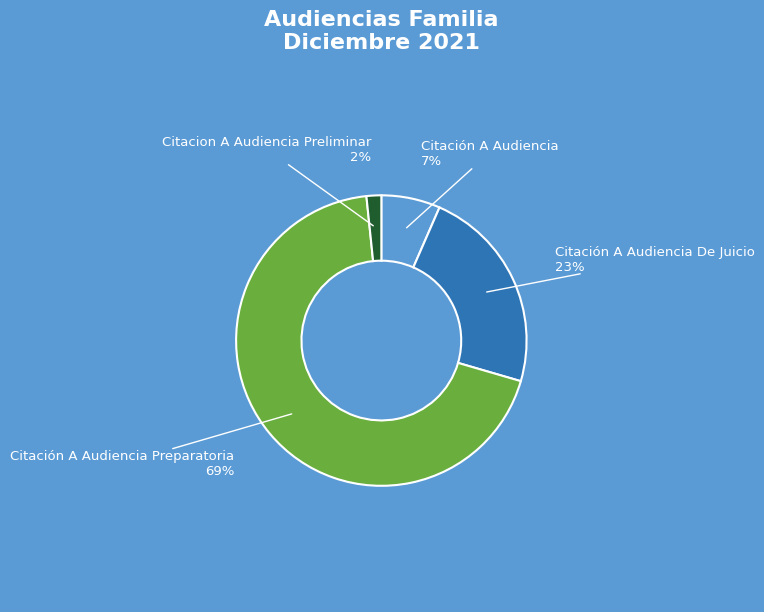

To the nearest percent, what is the average slice percentage?

25%